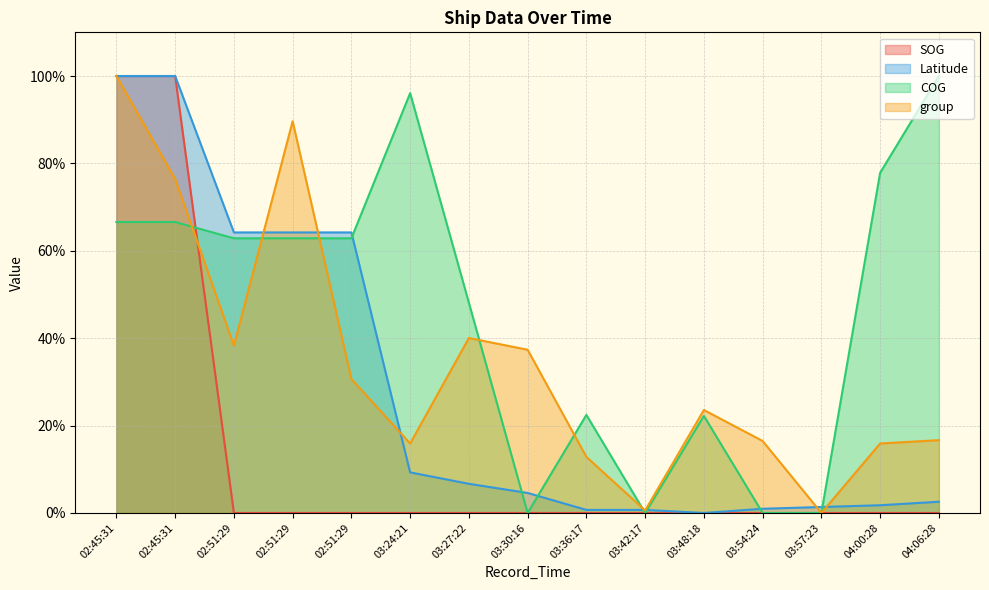

At which label does Latitude reach its peak?

02:45:31